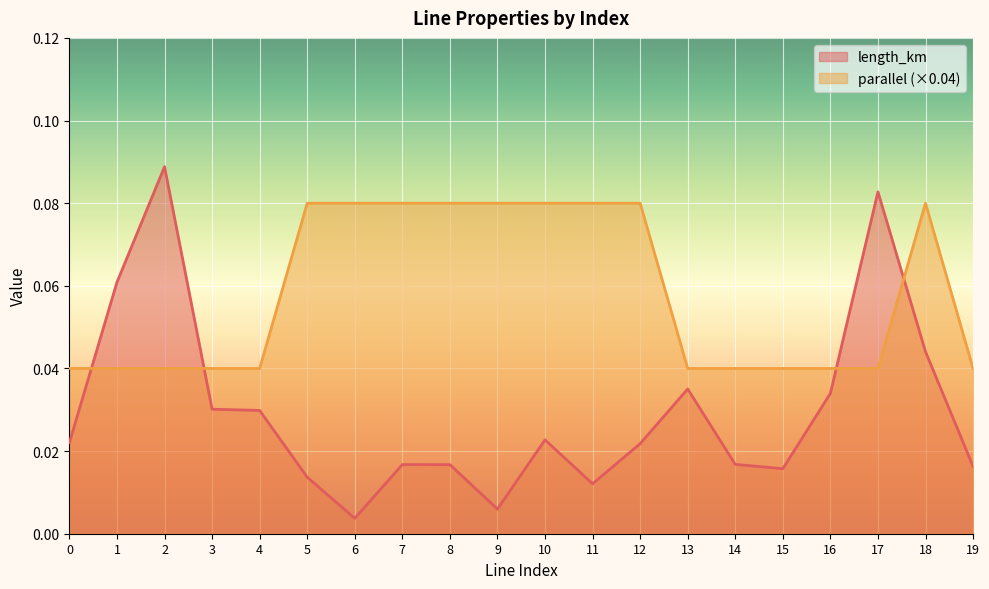

Reading left to right, transcribe all the data shown in this chart.

length_km: 0=0.0	1=0.1	2=0.1	3=0.0	4=0.0	5=0.0	6=0.0	7=0.0	8=0.0	9=0.0	10=0.0	11=0.0	12=0.0	13=0.0	14=0.0	15=0.0	16=0.0	17=0.1	18=0.0	19=0.0
parallel: 0=0.0	1=0.0	2=0.0	3=0.0	4=0.0	5=0.1	6=0.1	7=0.1	8=0.1	9=0.1	10=0.1	11=0.1	12=0.1	13=0.0	14=0.0	15=0.0	16=0.0	17=0.0	18=0.1	19=0.0